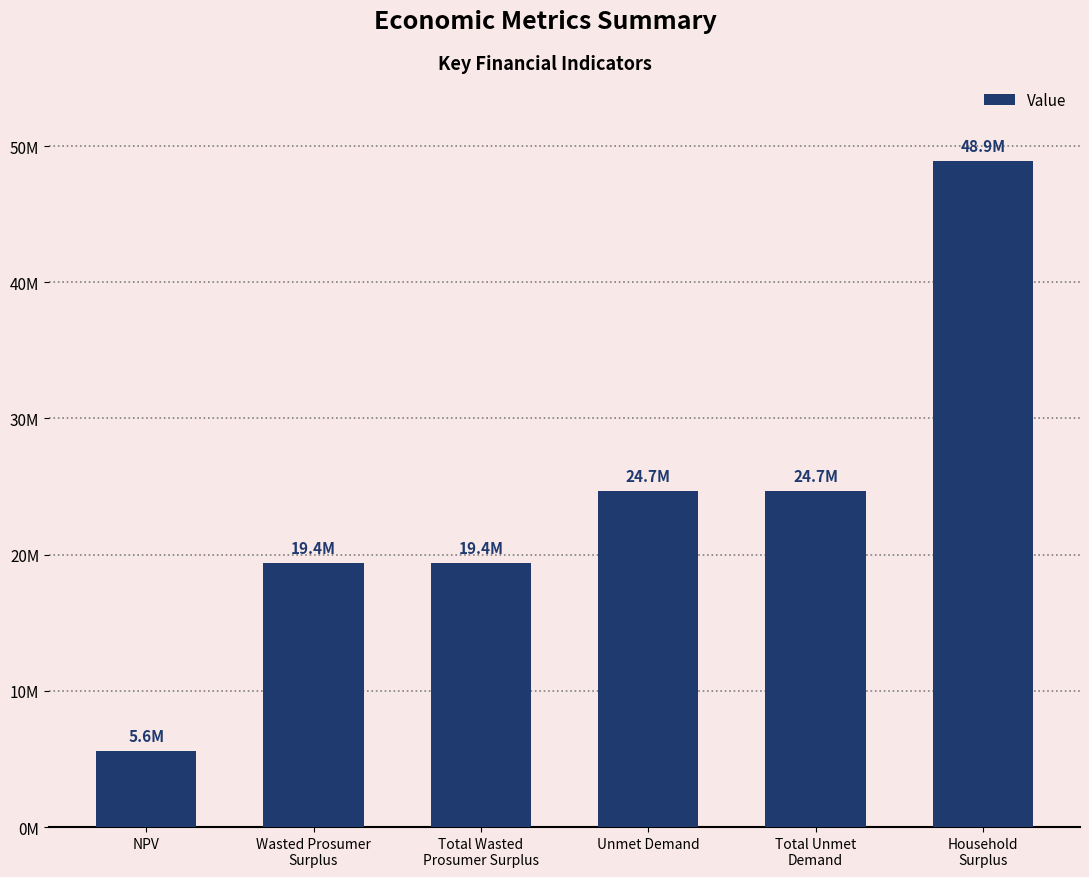

What is the average value?

23774223.3